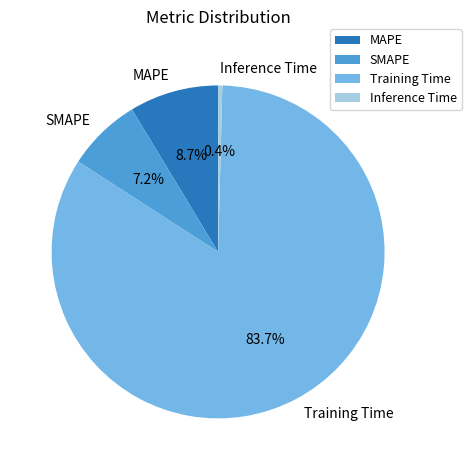

Which slice is the smallest?

Inference Time